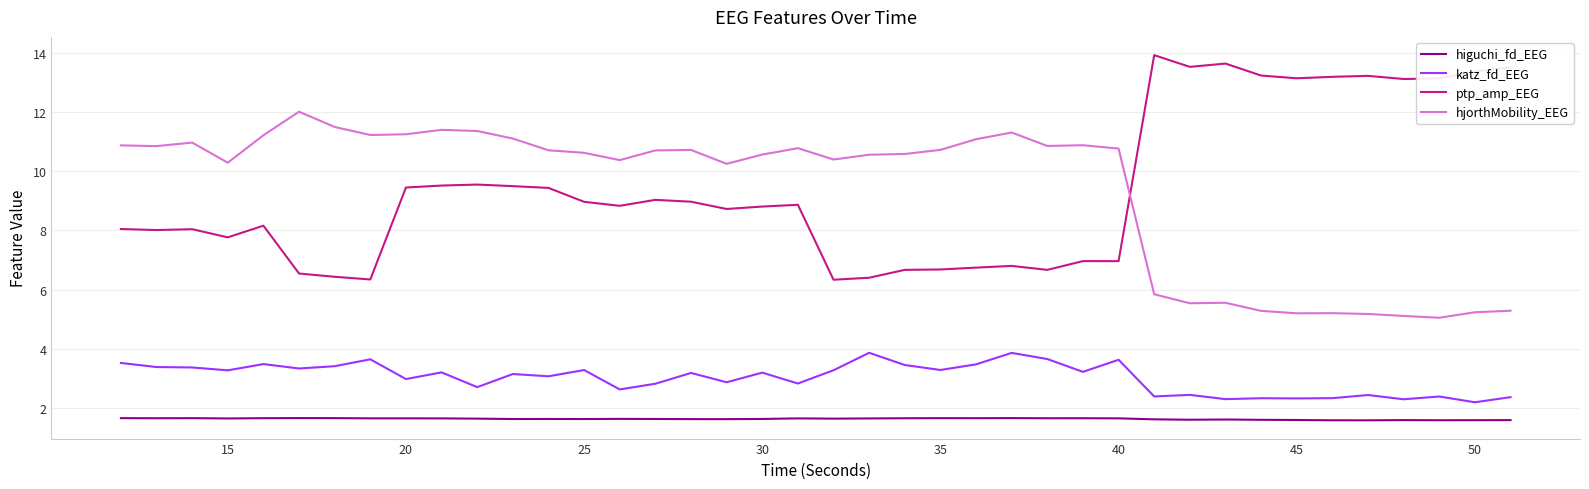

What is the lowest value of the ptp_amp_EEG series?

6.3